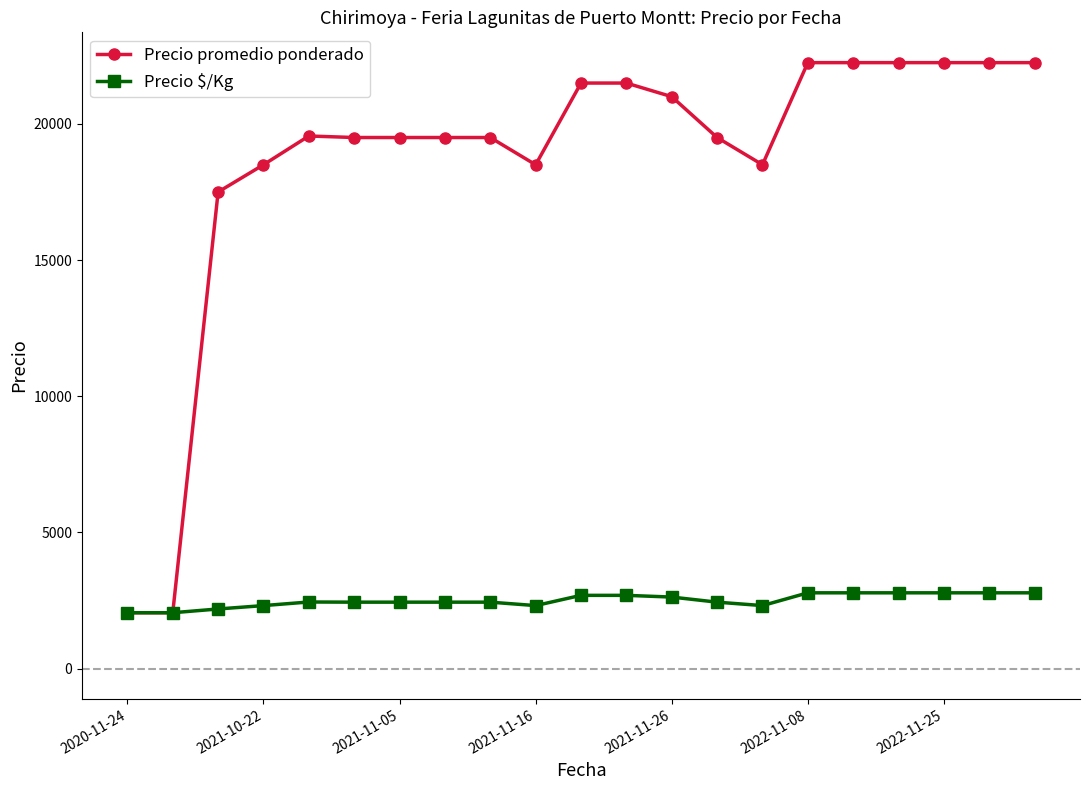

What is the smallest value displayed?

2050